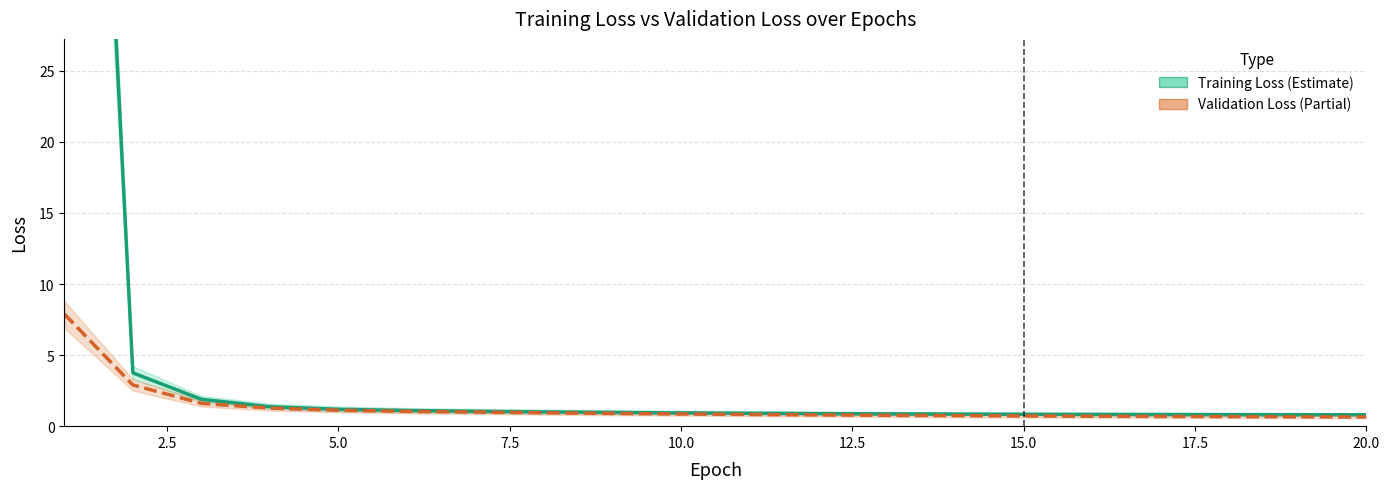

How many lines are shown in the chart?

2